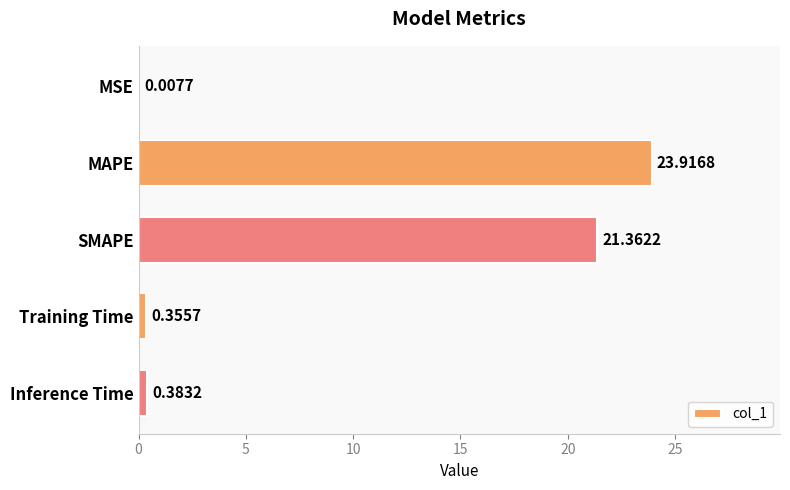

Between MAPE and MSE, which is larger?

MAPE